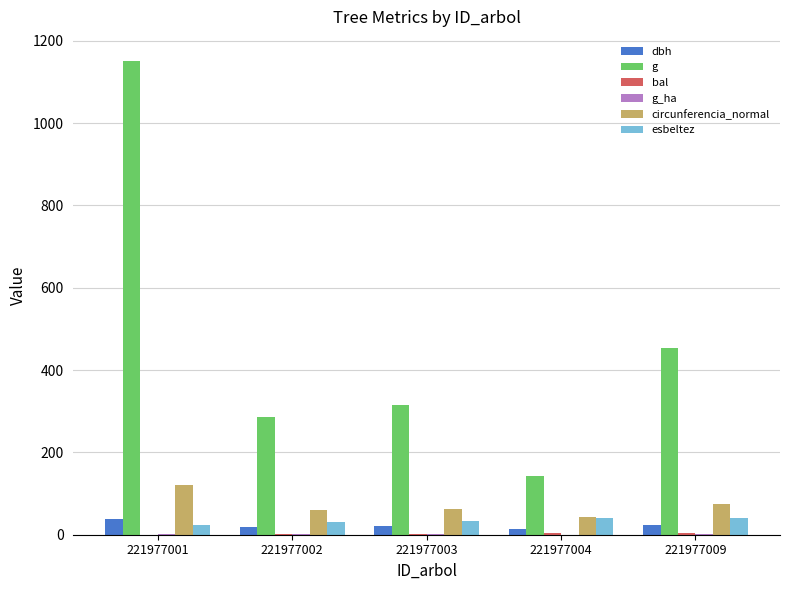

Between 221977003 and 221977004, which series saw the biggest shift?

g